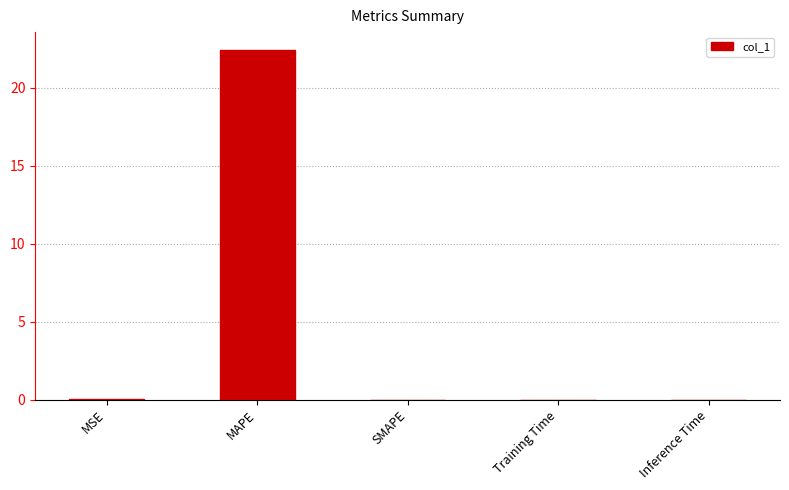

What is the average value?

4.5